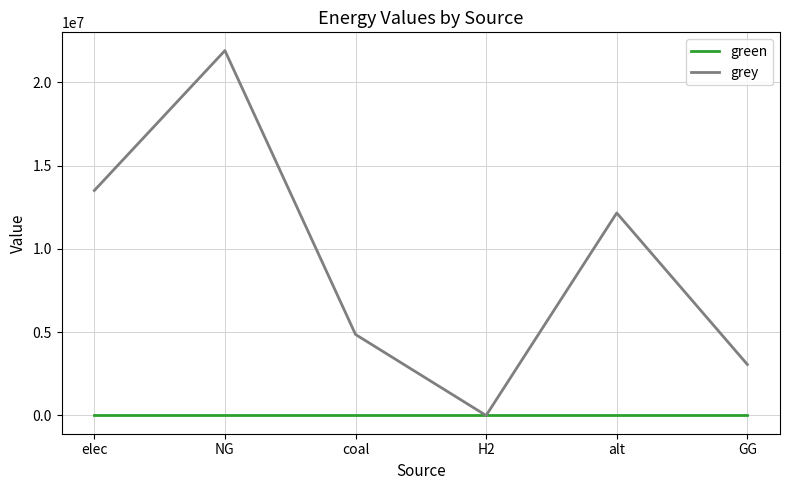

What is the average value of the grey series?

9247946.6